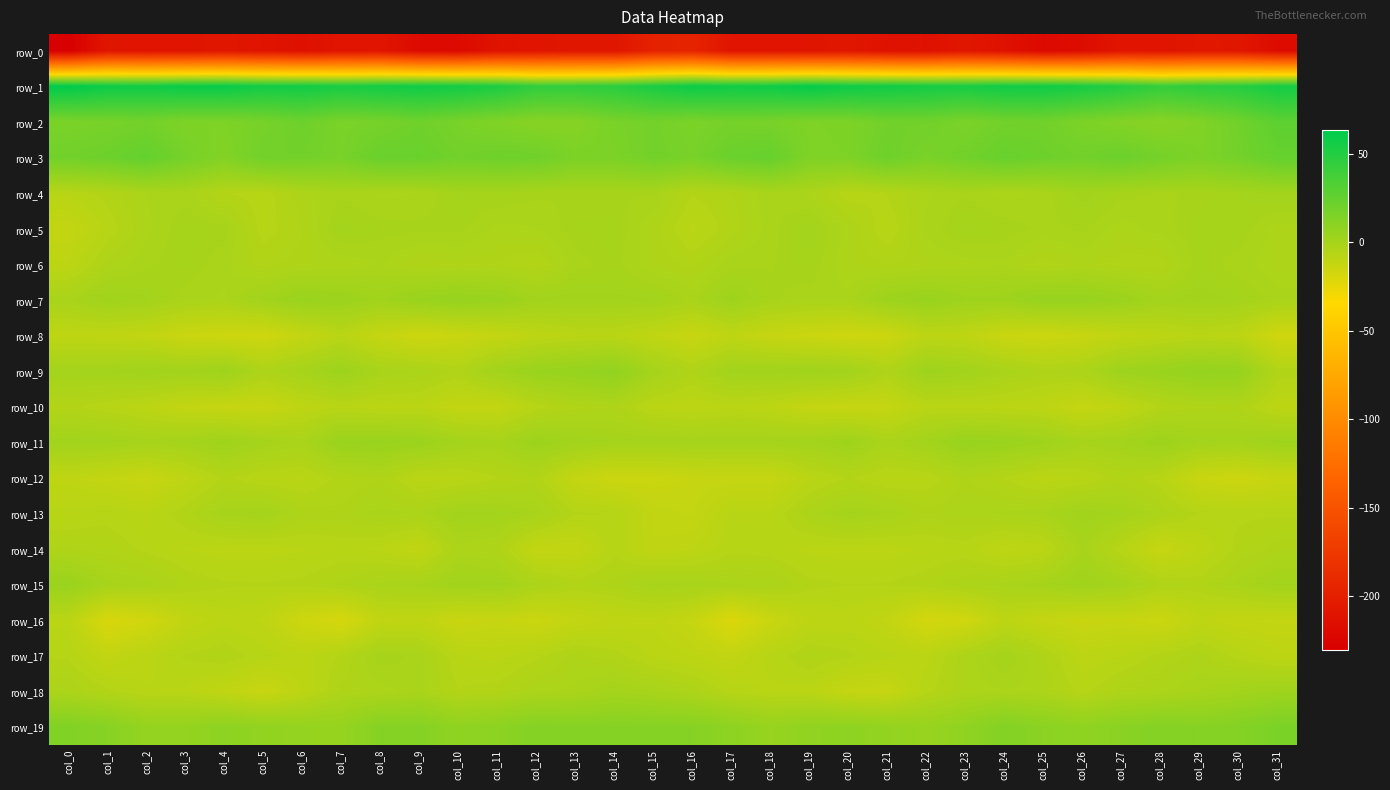

List the series in order of their peak value, lowest first.

row_0, row_16, row_8, row_12, row_10, row_14, row_6, row_17, row_5, row_4, row_13, row_18, row_15, row_11, row_7, row_9, row_19, row_3, row_2, row_1